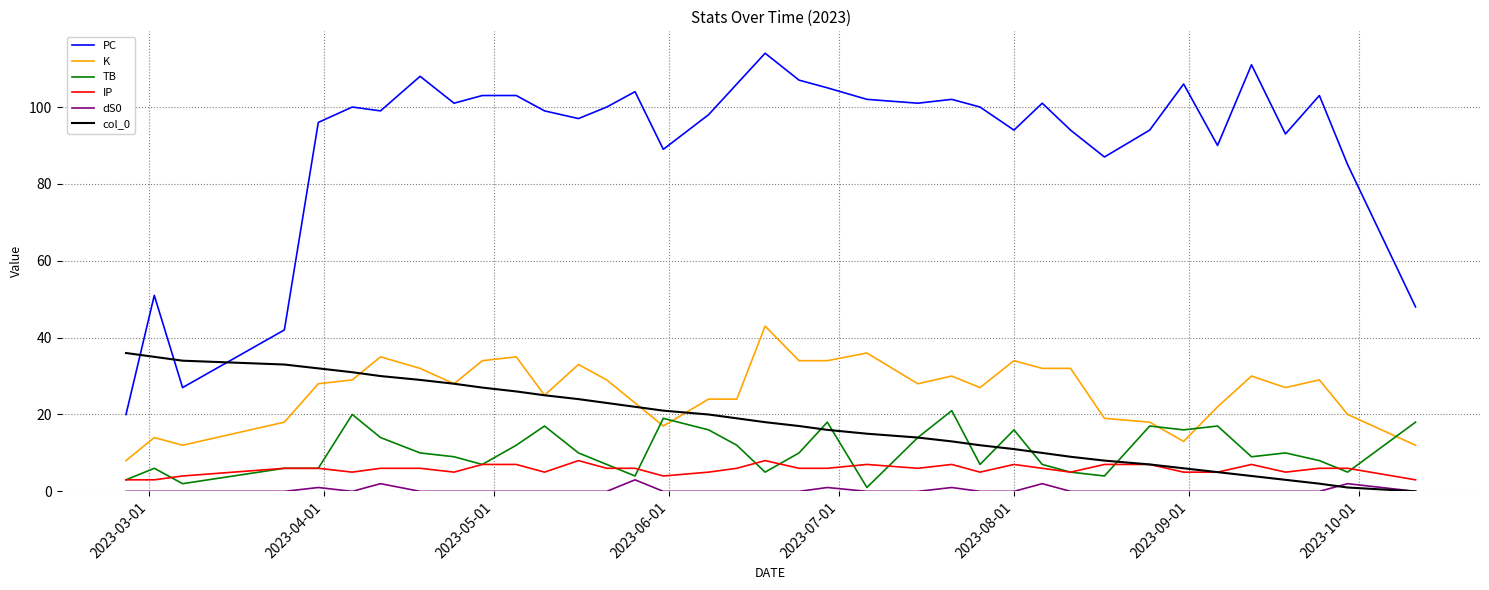

After their last crossing, which series has the higher values: PC or col_0?

PC